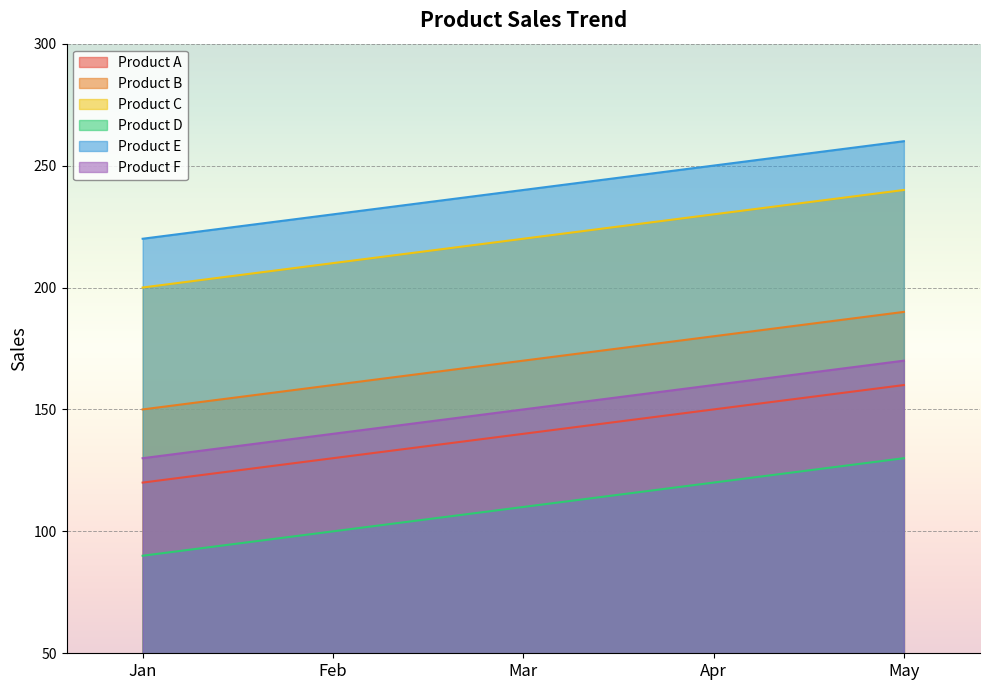

What is the smallest value displayed?

90